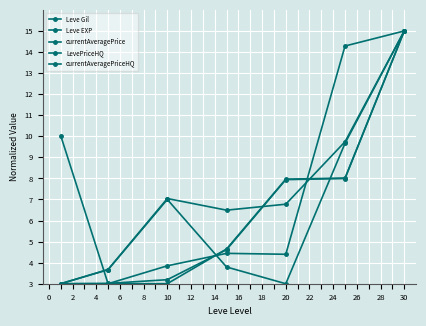

Which series has the widest spread of values?

Leve Gil